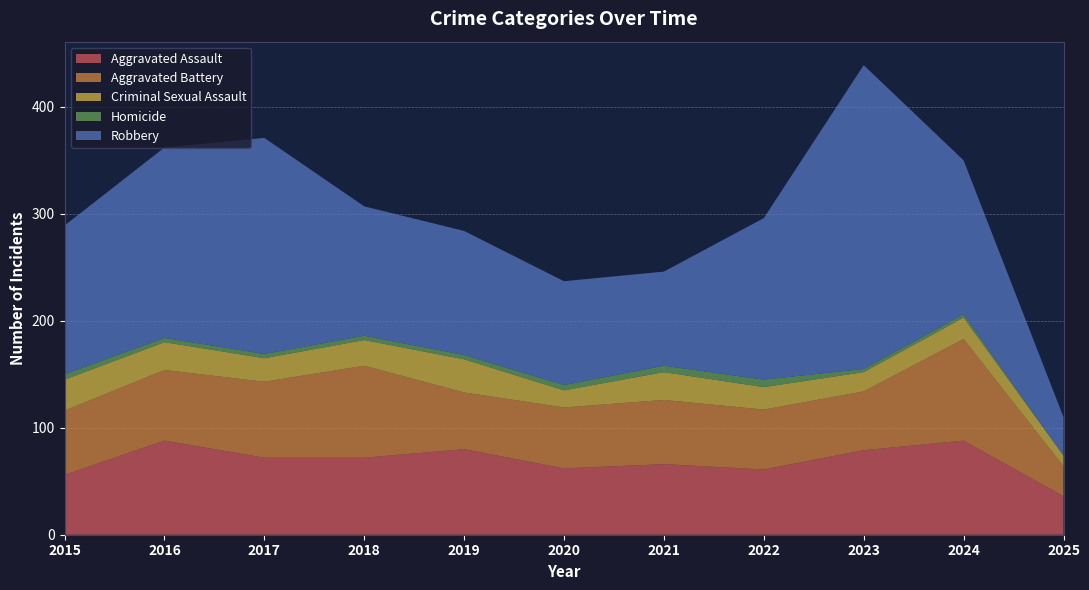

Reading right to left, list all the values displayed in this chart.

Aggravated Assault: 36	88	79	61	66	62	80	72	72	88	56
Aggravated Battery: 28	95	55	56	60	57	53	86	71	66	60
Criminal Sexual Assault: 10	20	18	21	26	16	31	24	22	26	29
Homicide: 0	3	3	7	6	5	4	4	4	4	5
Robbery: 36	144	284	151	88	97	116	121	202	178	139